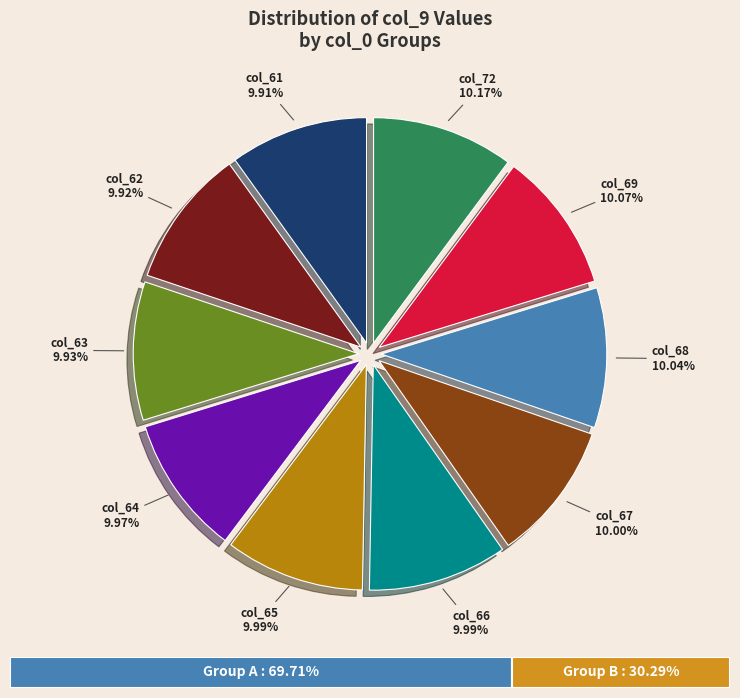

Does any single category account for the majority?

No